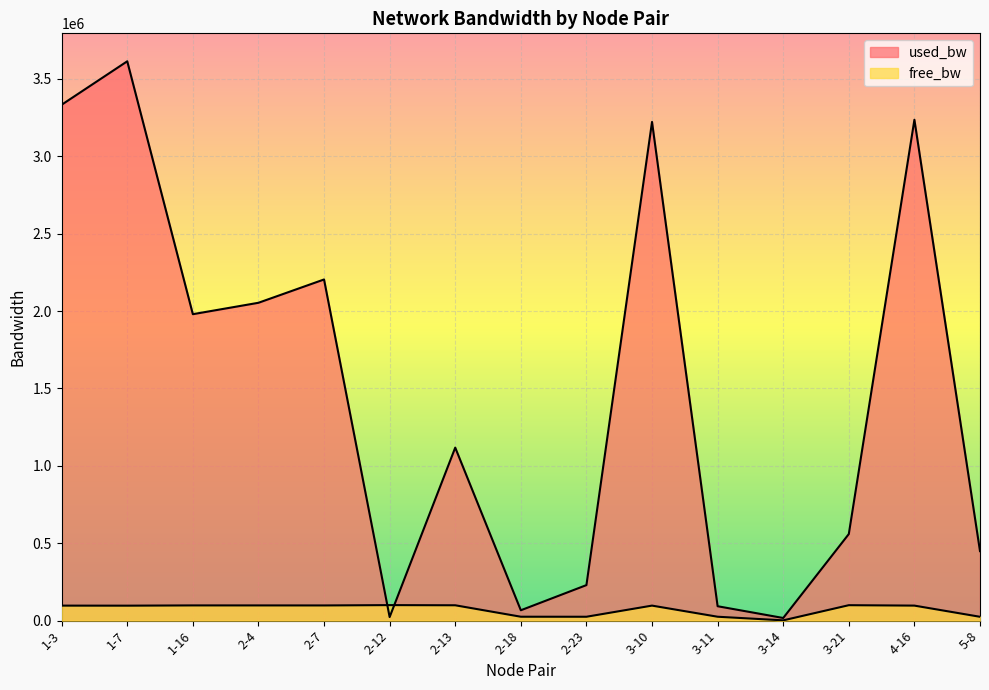

At which label is used_bw closest to 1815059?

1-16